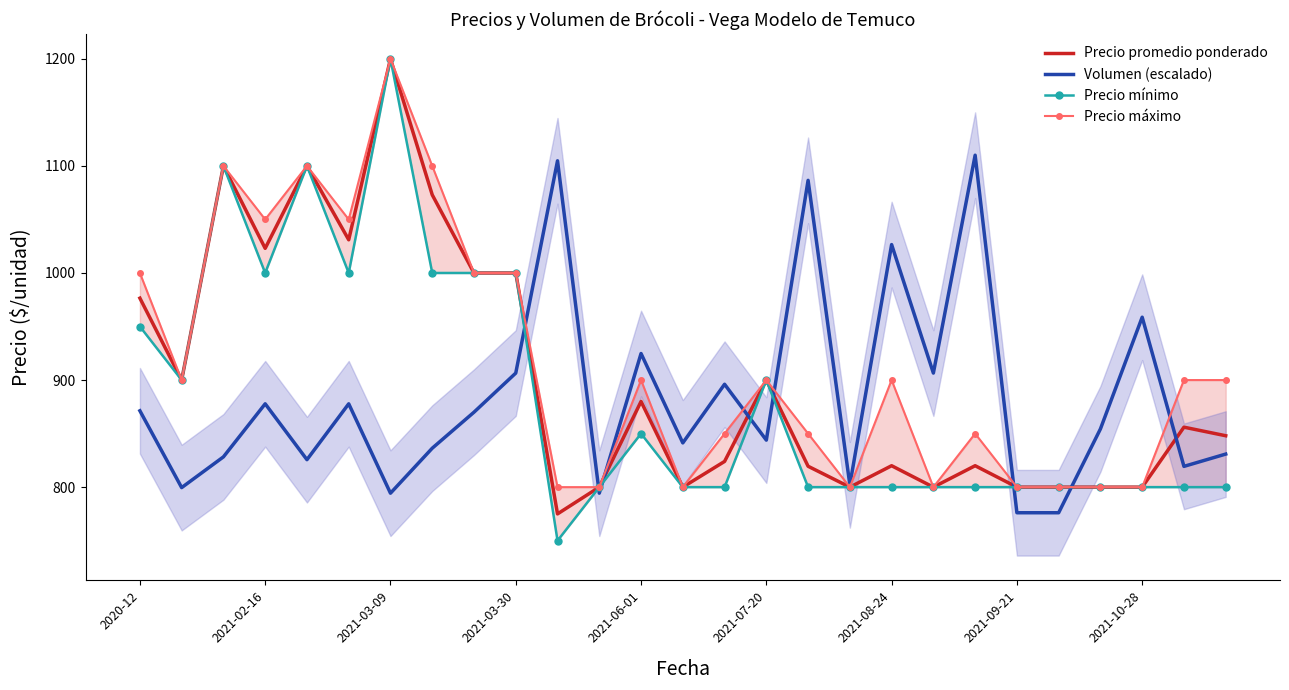

What is the lowest value of the Volumen (escalado) series?

776.1